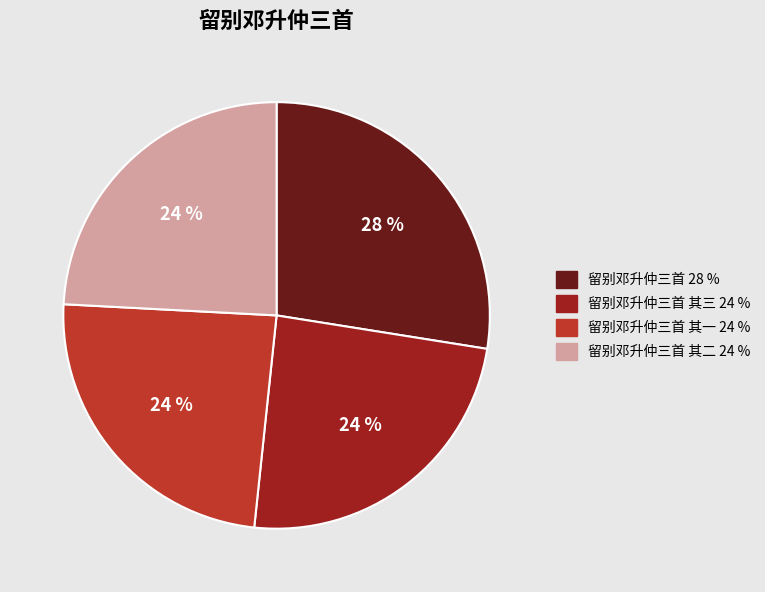

Is there any slice that represents more than half of the pie?

No